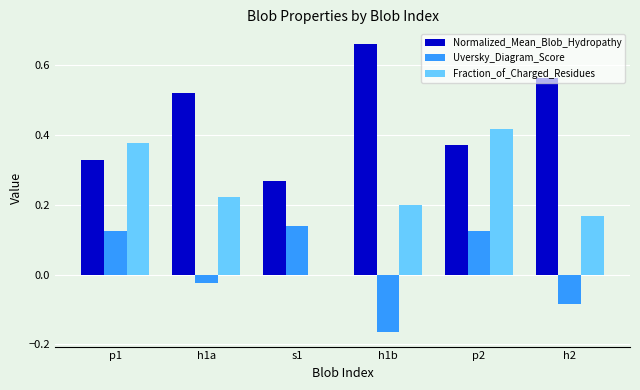

At which category is the sum across all series the highest?

p2